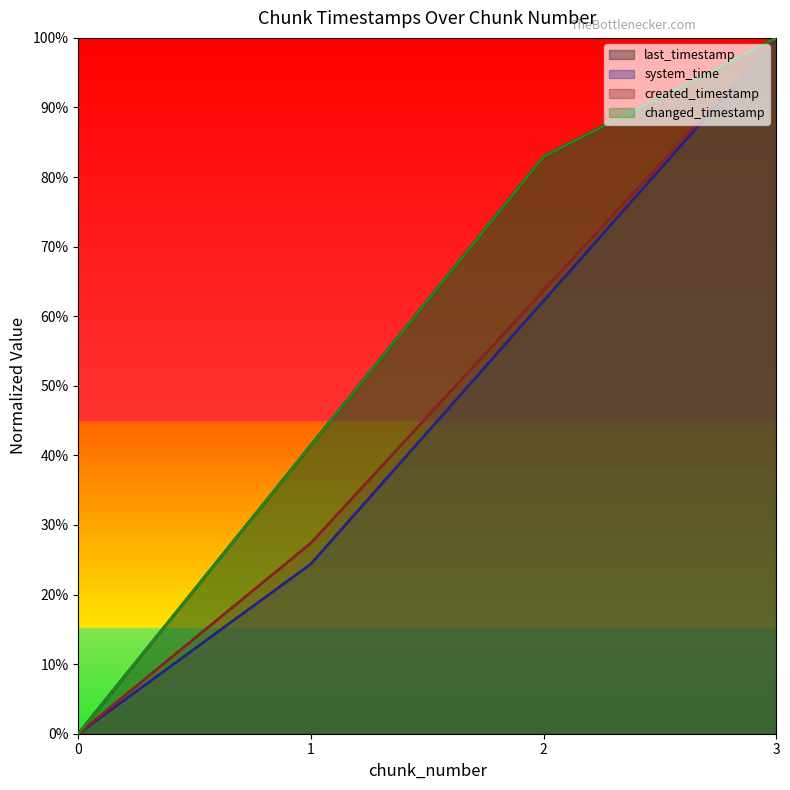

Which series has the largest total across all categories?

last_timestamp